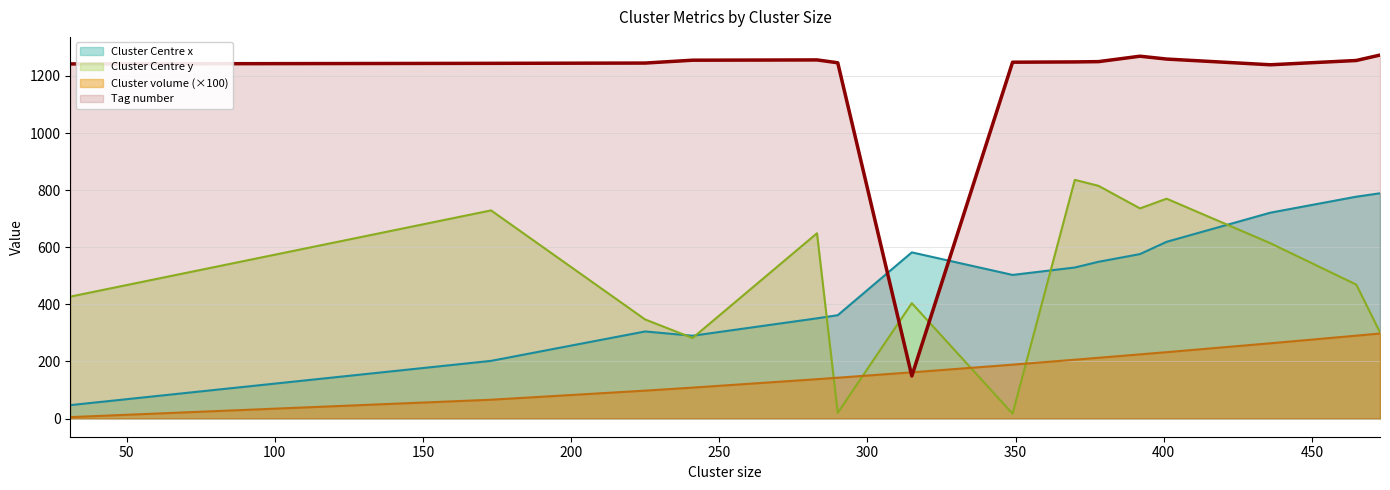

What is the value of the Cluster Centre x point at the 11th from the left?

576.0